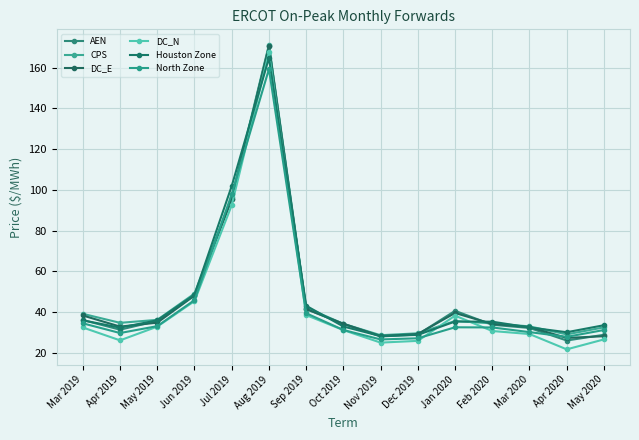

What is the value of the North Zone point at the 6th from the left?

159.3